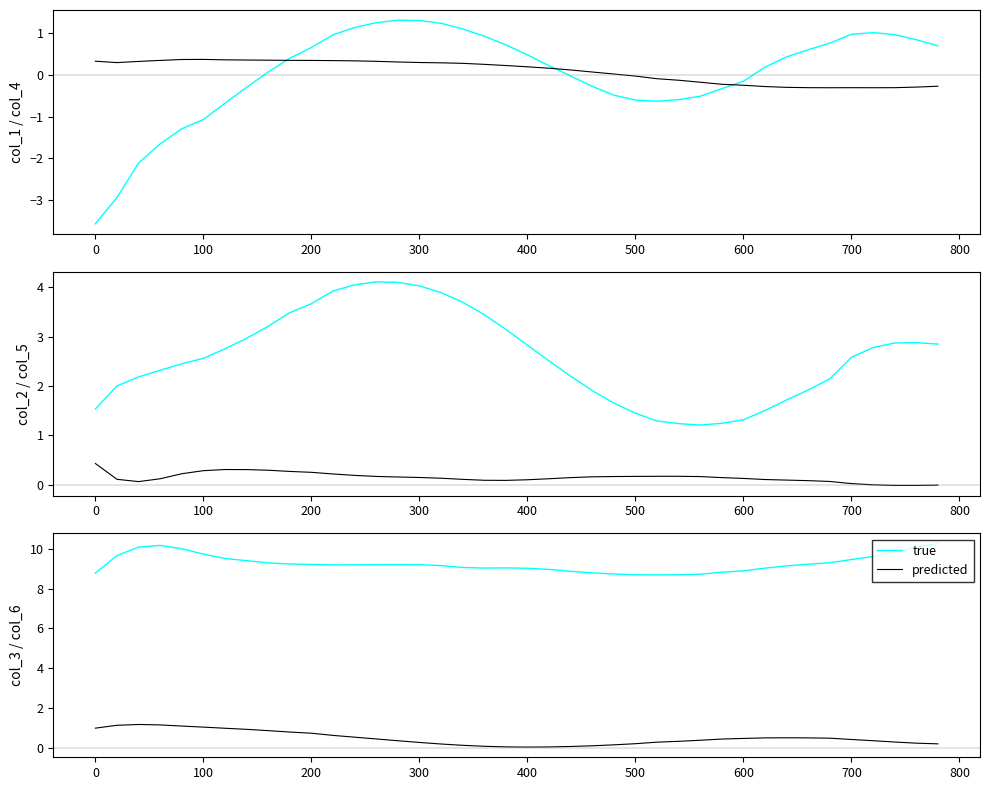

True or false: predicted and true intersect in this chart.

False